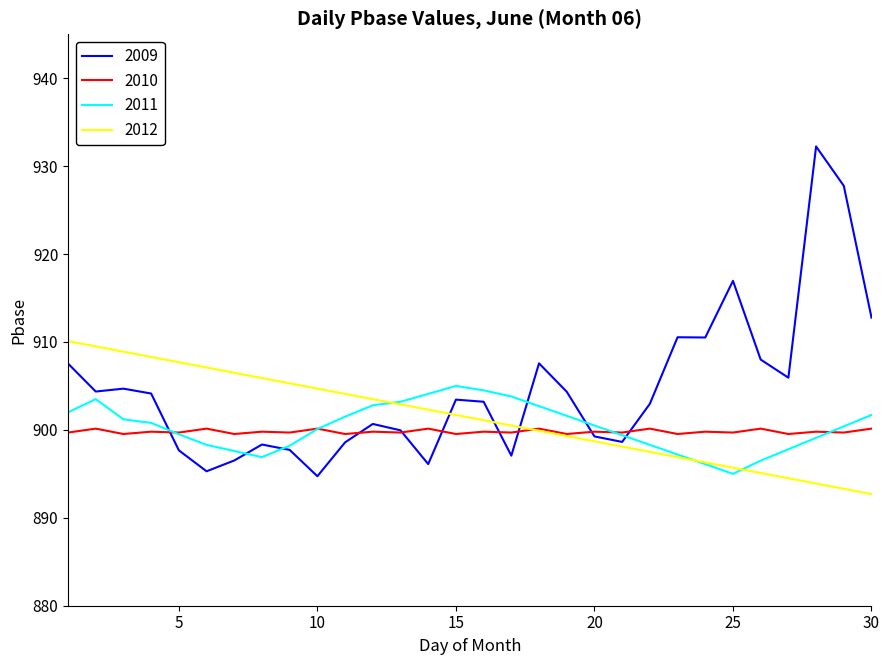

Which series has the largest total across all categories?

2009